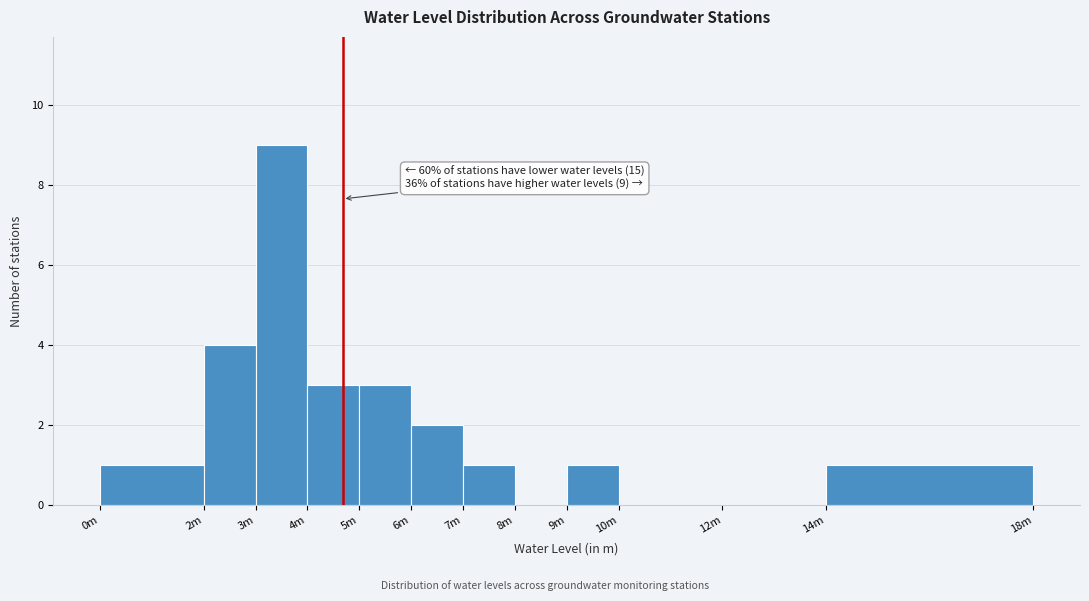

Reading left to right, what are all the values shown in this chart?

0m=1	2m=4	3m=9	4m=3	5m=3	6m=2	7m=1	8m=0	9m=1	10m=0	12m=0	14m=1